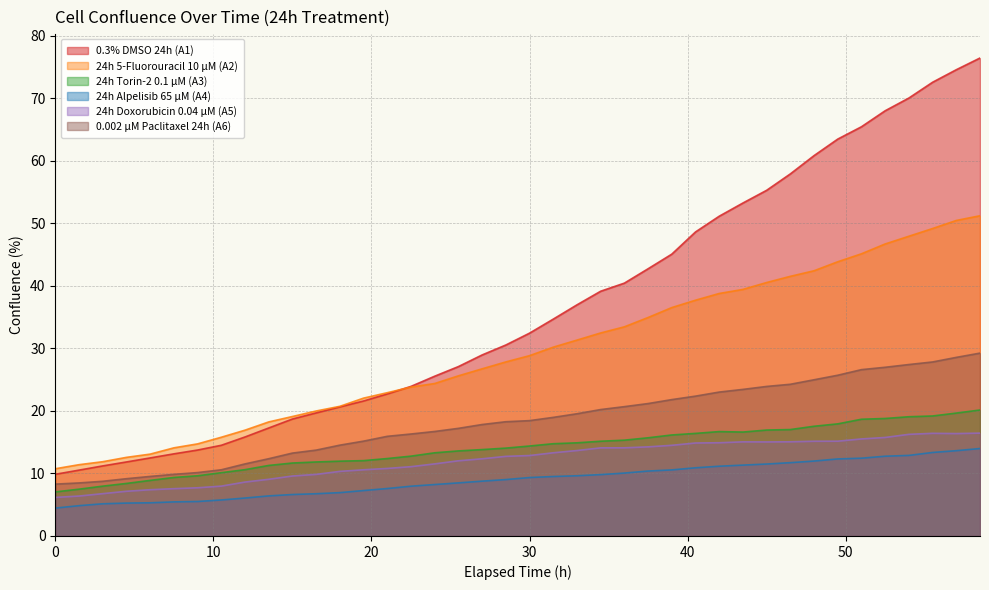

What is the difference between the 24h Doxorubicin 0.04 µM (A5) values at 18.0 and 7.5?

2.8